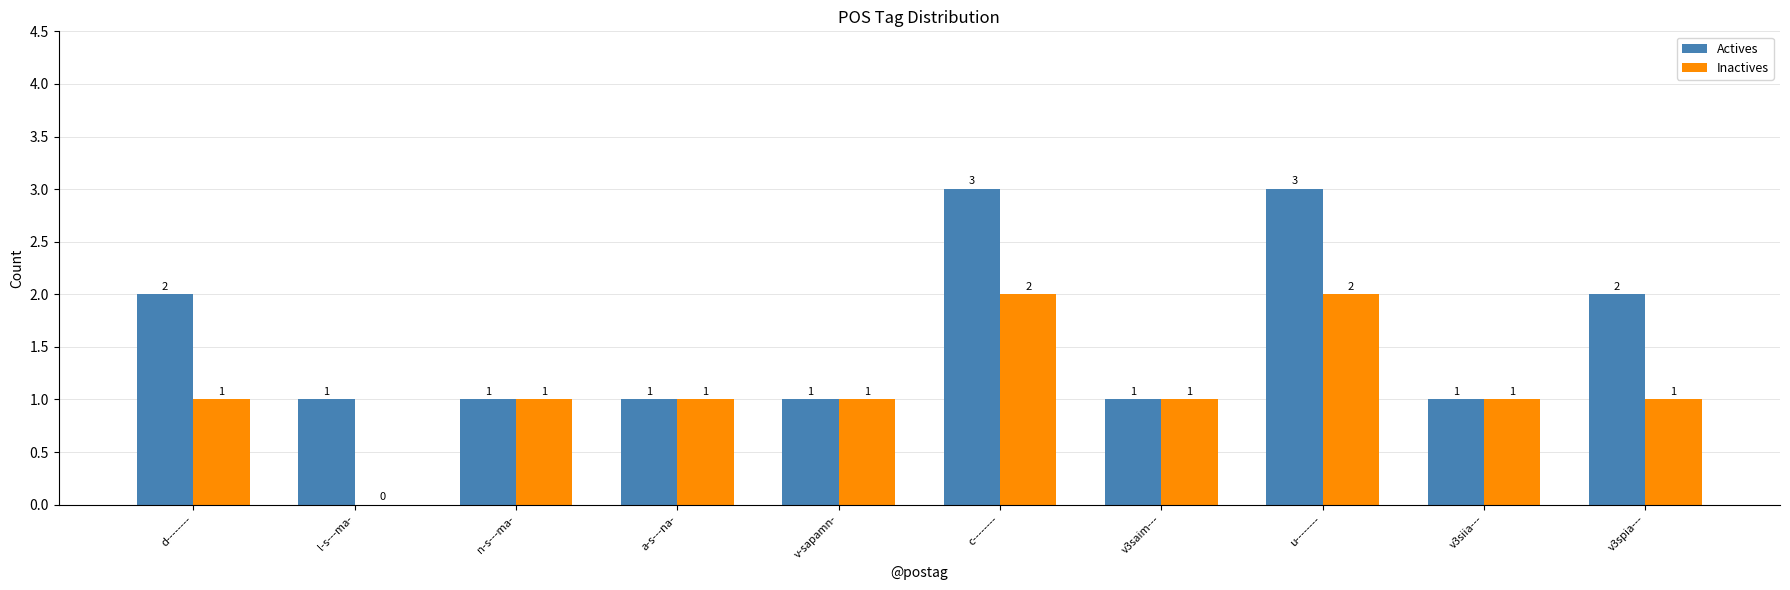

What is the greatest value displayed?

3